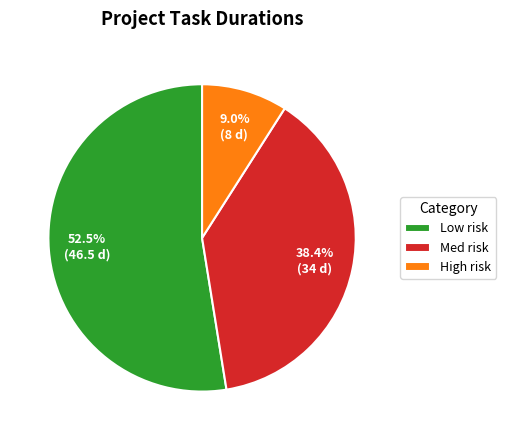

Approximately how many times larger is the value at Low risk compared to High risk?

5.8